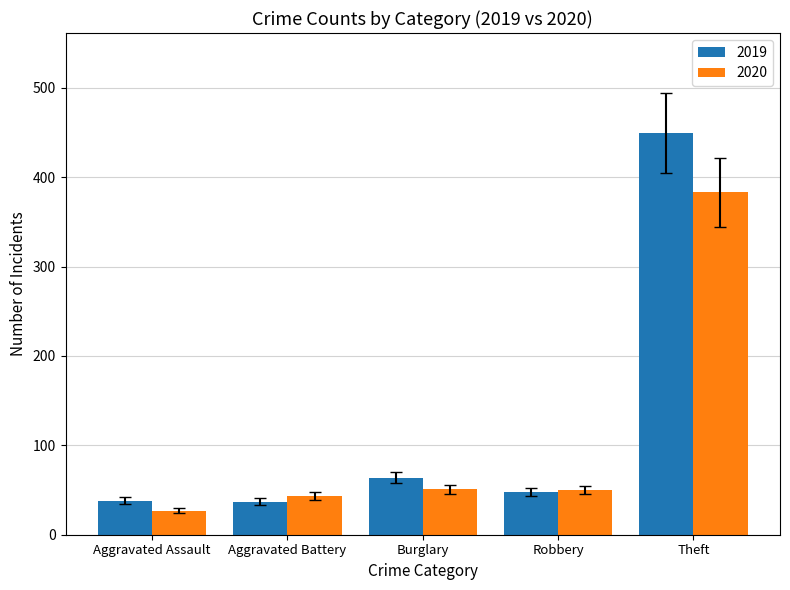

What is the sum of the 2020 values at Aggravated Assault and Aggravated Battery?

70